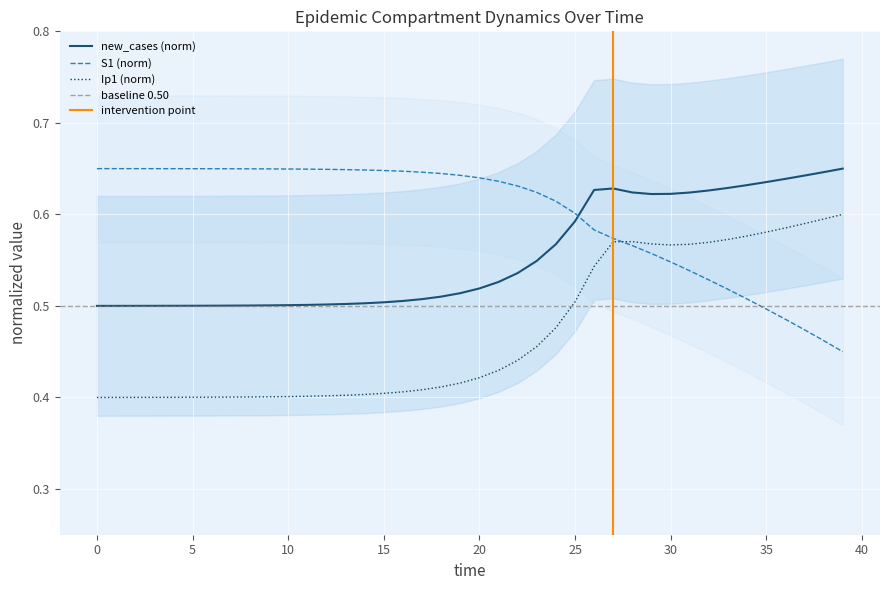

Is the value of E1 at 30 greater than the value of S1 at 30?

Yes